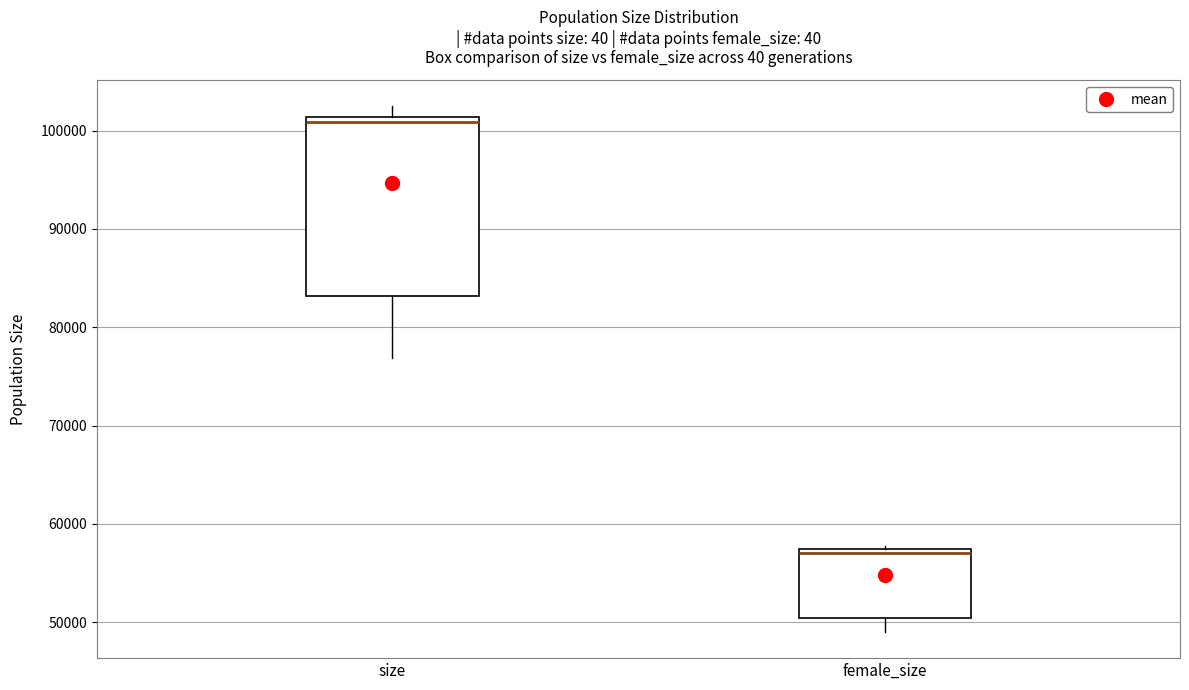

Which box's median line is the highest?

size